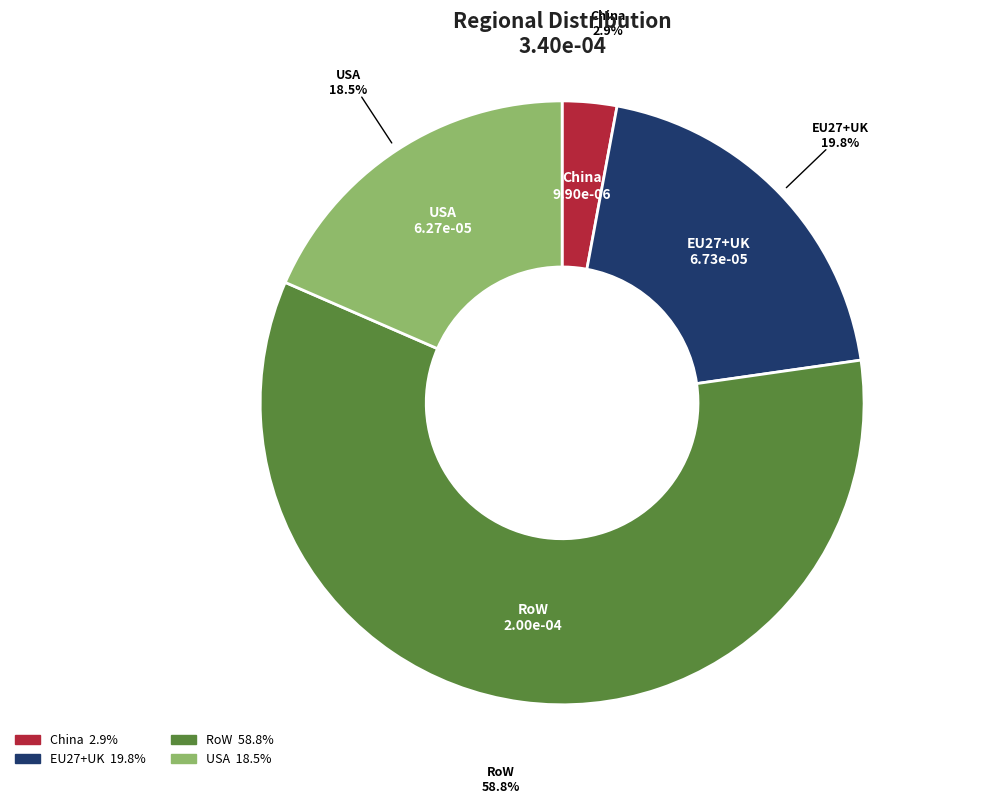

How many segments does this pie chart have?

4